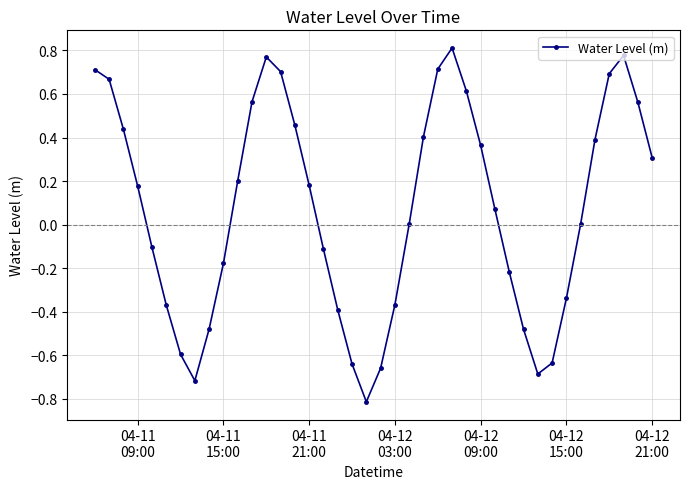

Does the chart display data point markers on the line(s)?

Yes